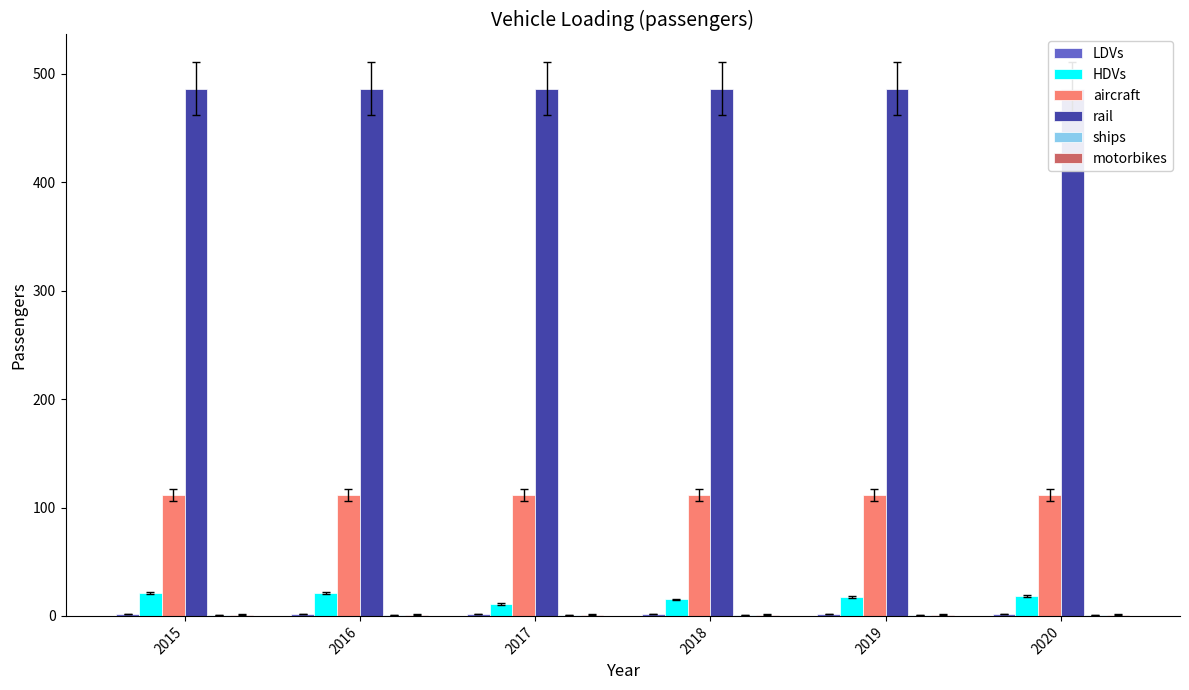

Reading right to left, what are all the values shown in this chart?

LDVs: 1.7	1.7	1.7	1.7	1.7	1.7
HDVs: 18.6	17.4	15.2	10.9	21.2	21.2
aircraft: 111.4	111.4	111.4	111.4	111.4	111.4
rail: 486.6	486.6	486.6	486.6	486.6	486.6
ships: 1.0	1.0	1.0	1.0	1.0	1.0
motorbikes: 1.3	1.3	1.3	1.3	1.3	1.3